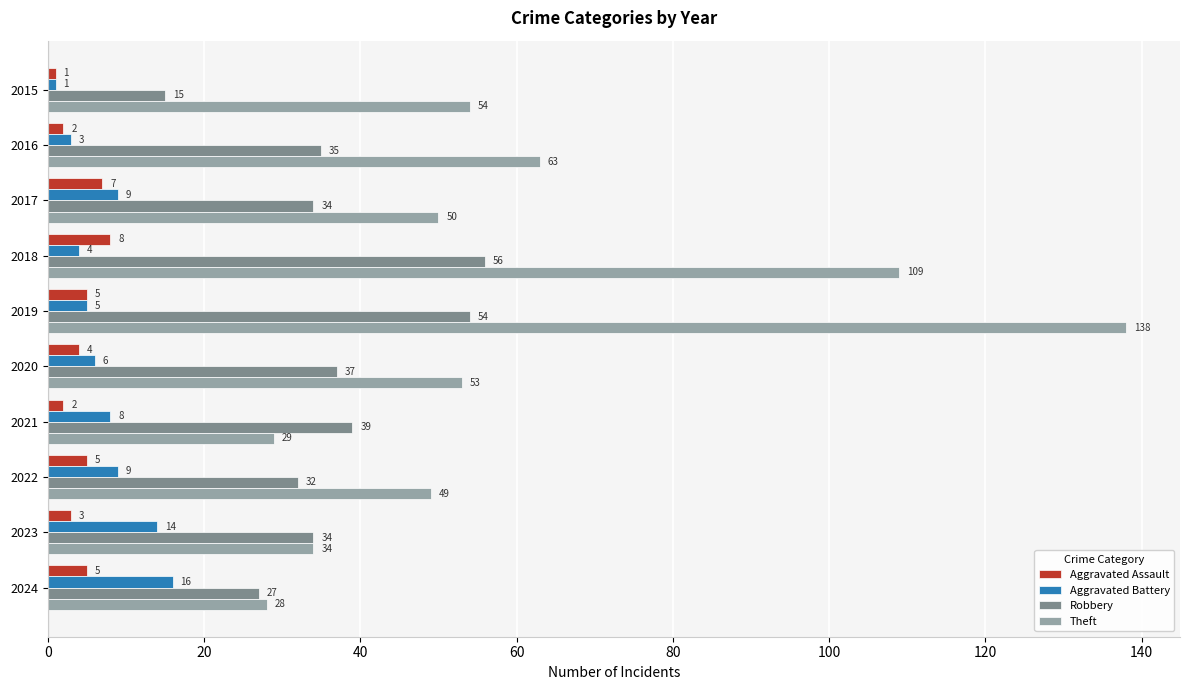

Rank the series by their maximum value, from lowest to highest.

Aggravated Assault, Aggravated Battery, Robbery, Theft